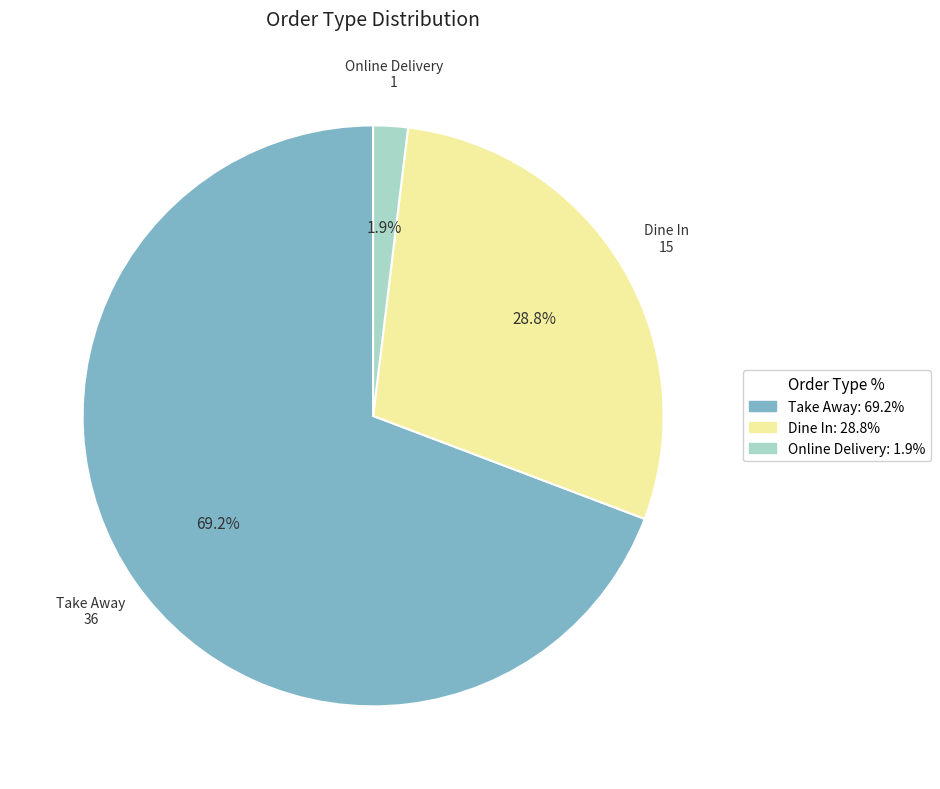

What portion of the pie excludes Online Delivery?

98.1%